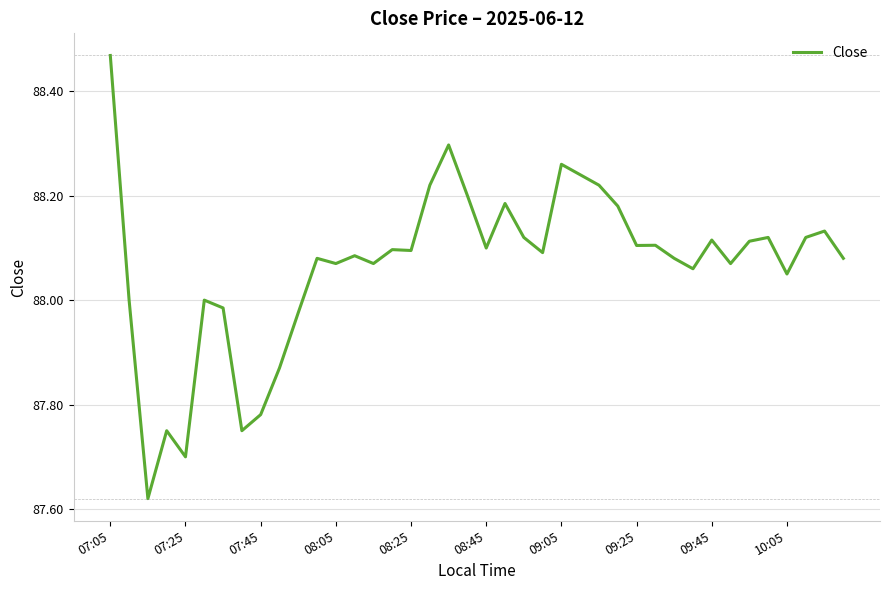

How many lines are shown in the chart?

1